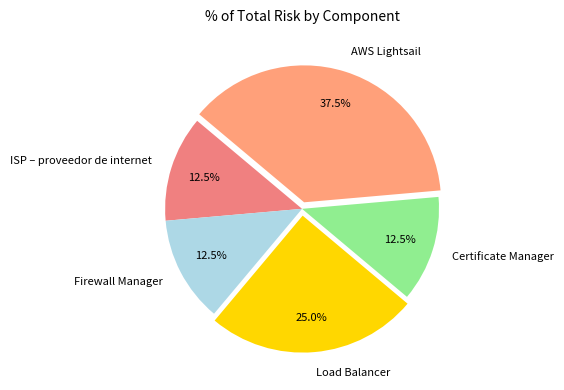

Which category has the biggest portion of the pie?

AWS Lightsail